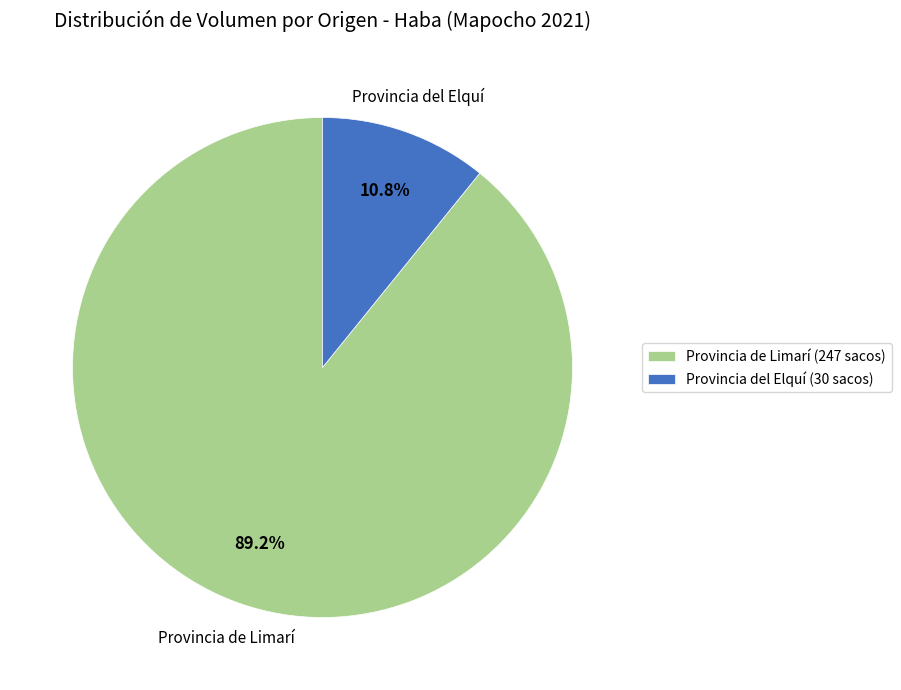

To the nearest percent, what is the difference between the largest and smallest slice percentages?

78%